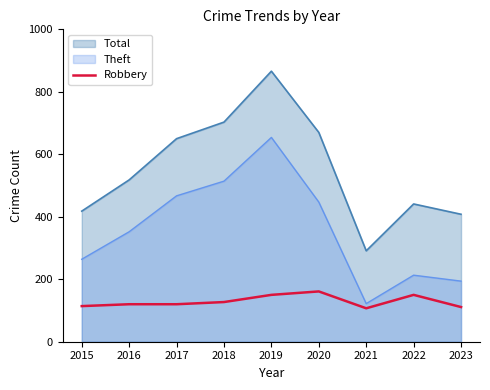

How many data points does each series have?

9